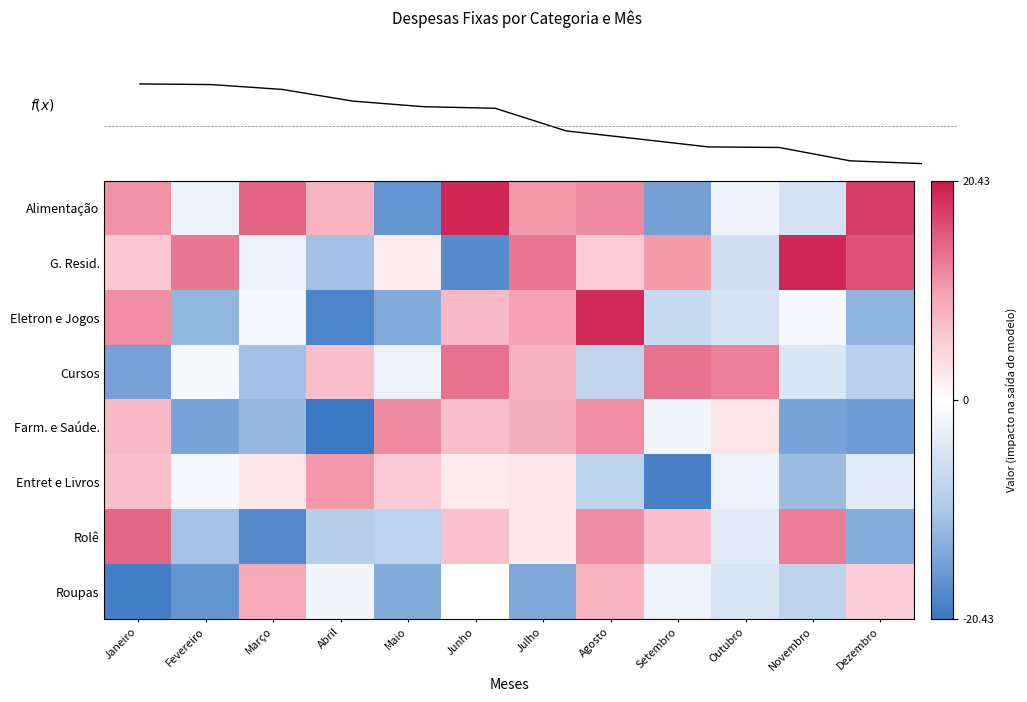

The value of Eletron e Jogos at Janeiro is 11.4. True or false?

True